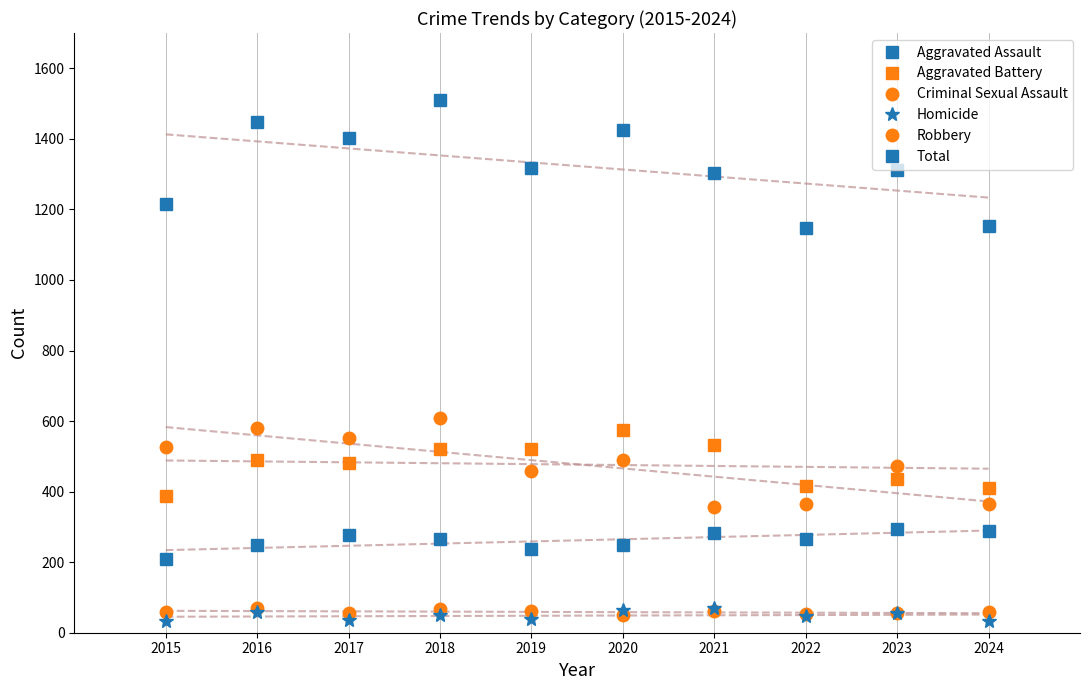

True or false: Total and Aggravated Battery cross at least once.

False